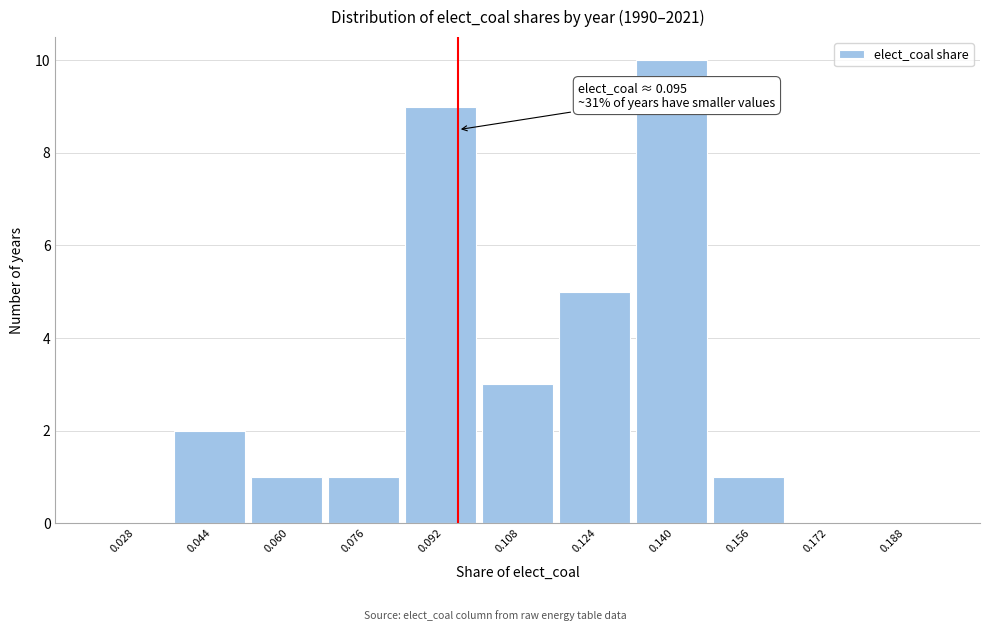

Which range on the x-axis has the tallest bar?

0.132 to 0.148